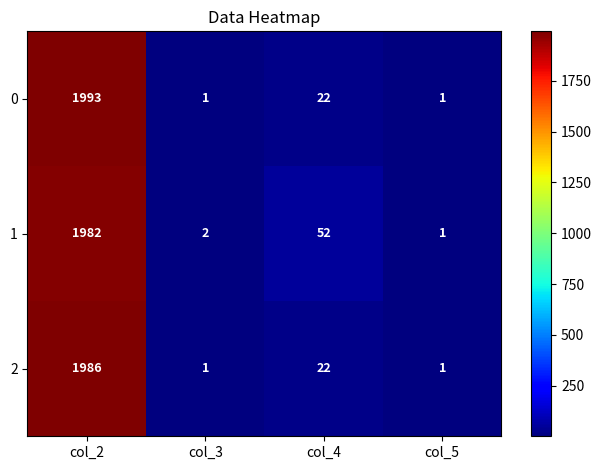

The 1 series shows 19 at col_4. True or false?

False